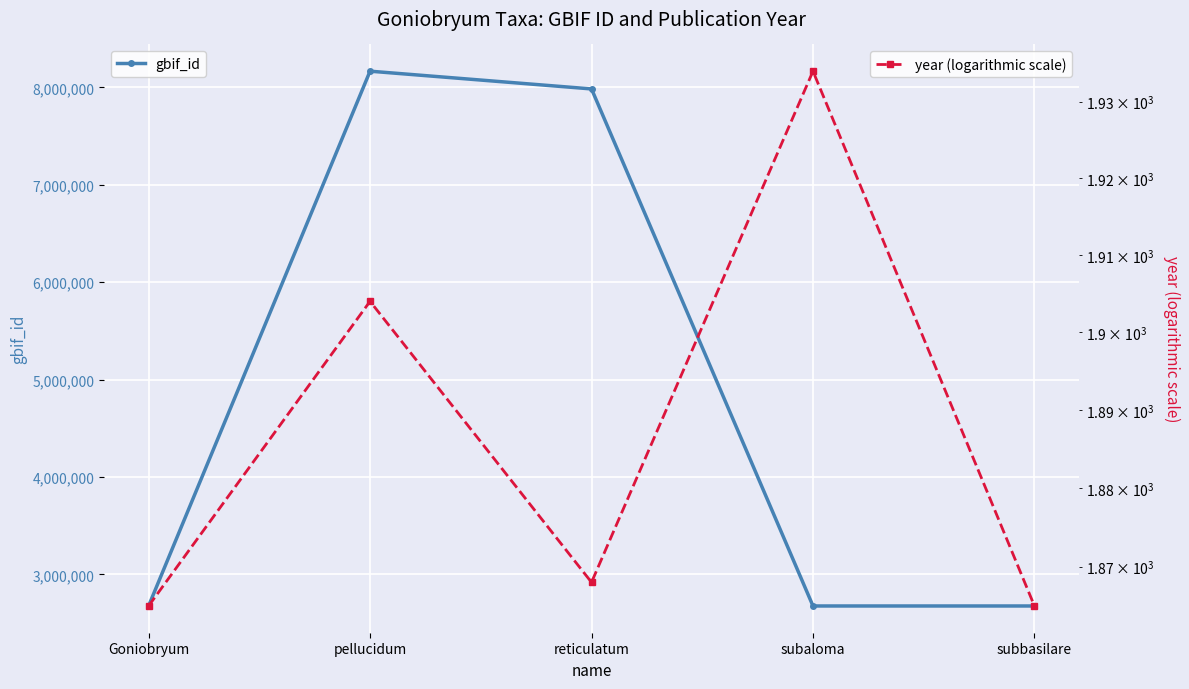

At how many categories does at least one series exceed 7391743?

2